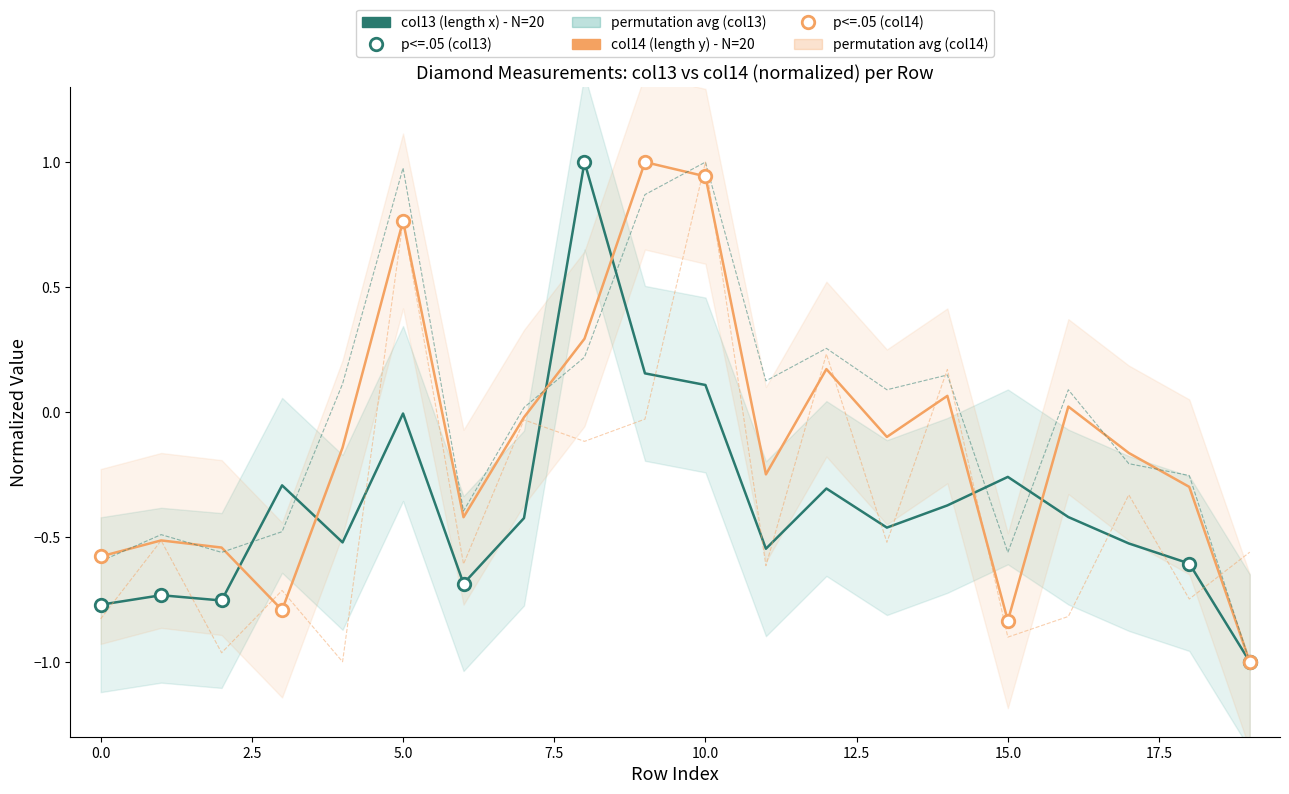

How many lines are shown in the chart?

4